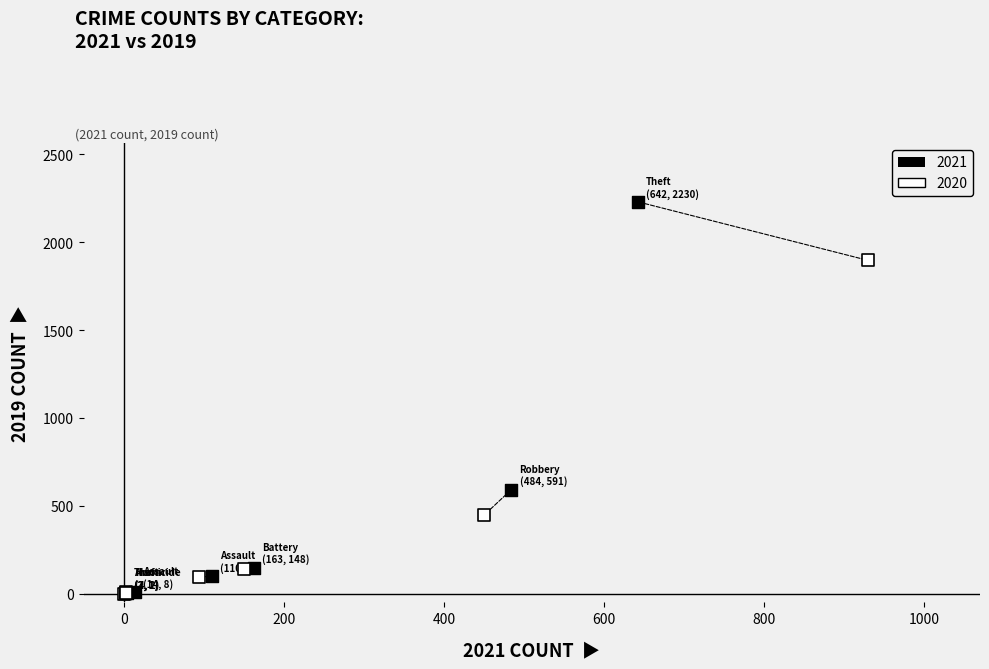

What are all the series names shown in the legend?

2021, 2020